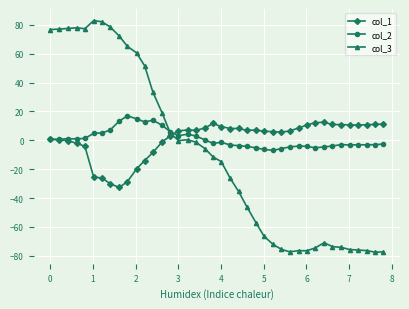

Which series has the widest spread of values?

col_3